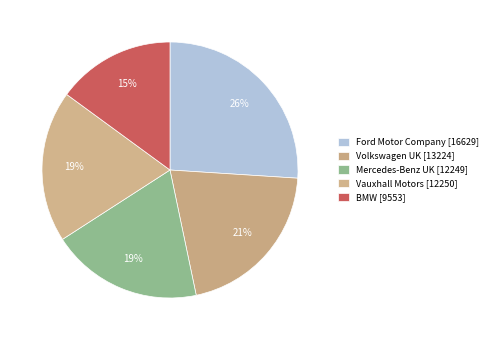

Which slice is the smallest?

BMW